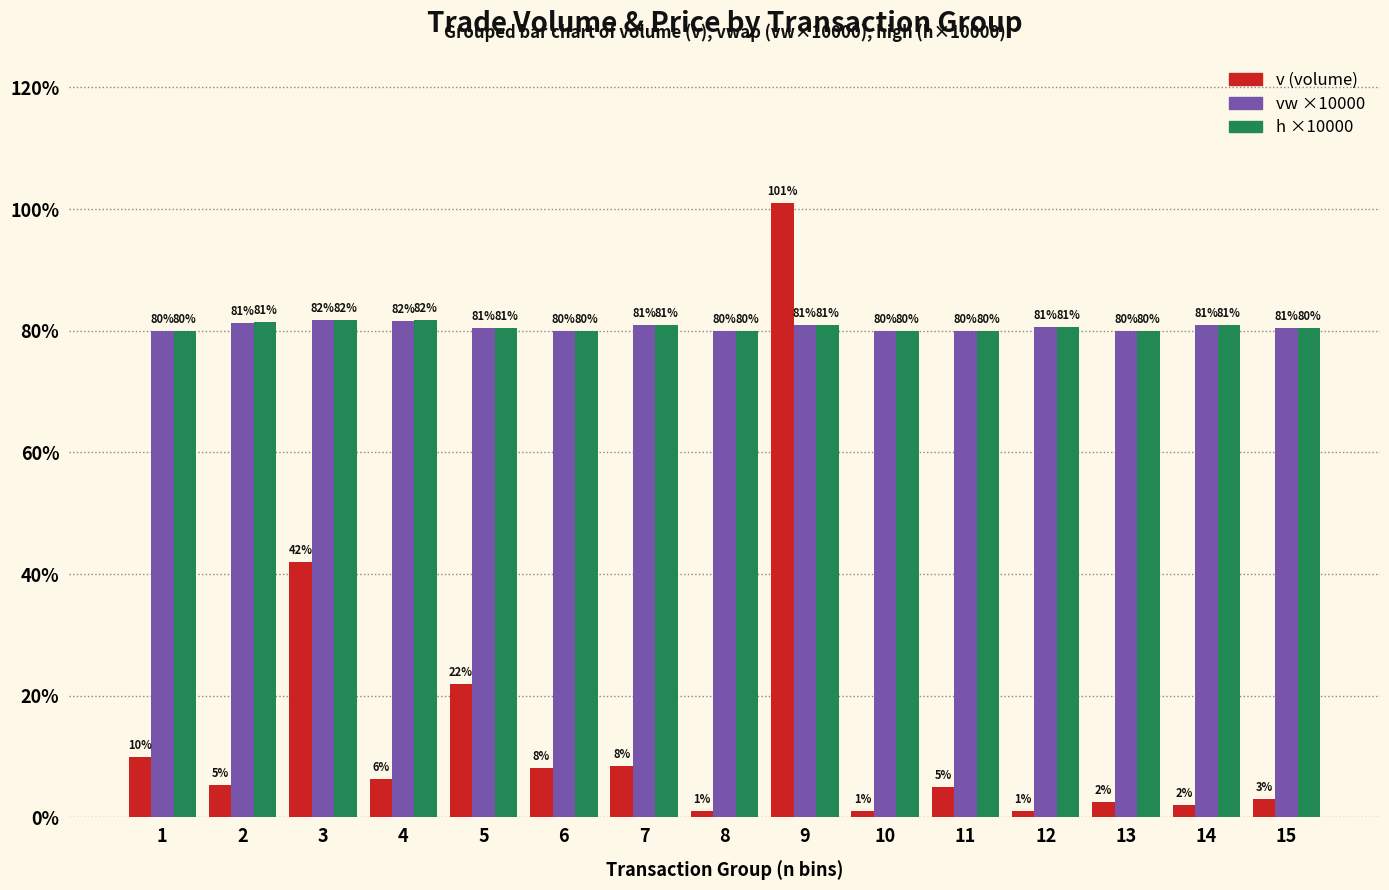

Between 4 and 8, which series saw the biggest shift?

v (volume)